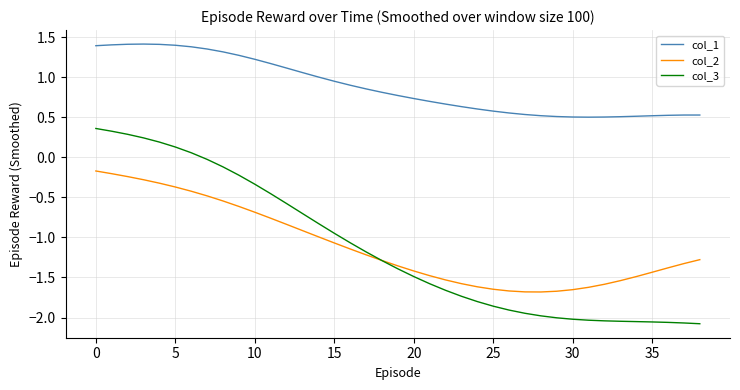

At how many categories does at least one series exceed 0?

39